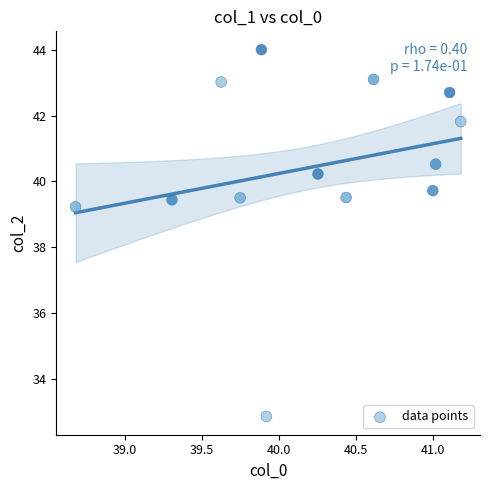

What is the range of X values (max minus min)?

2.5